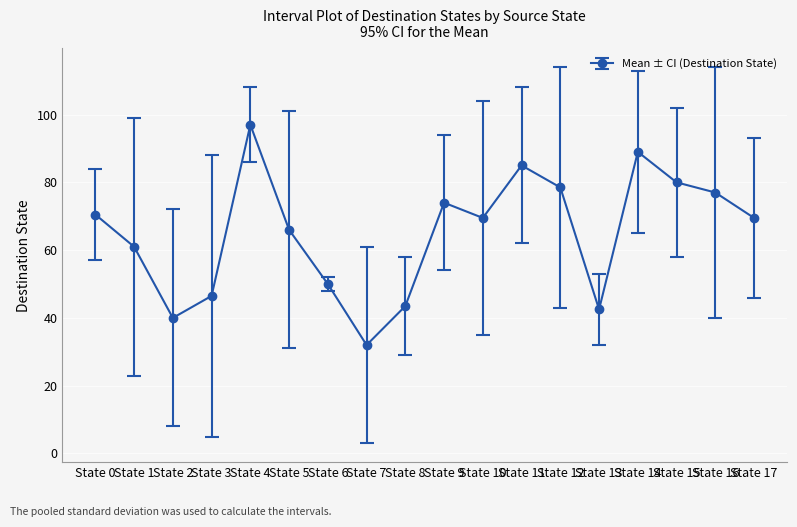

How many points are lower than both their immediate neighbors (excluding endpoints)?

4